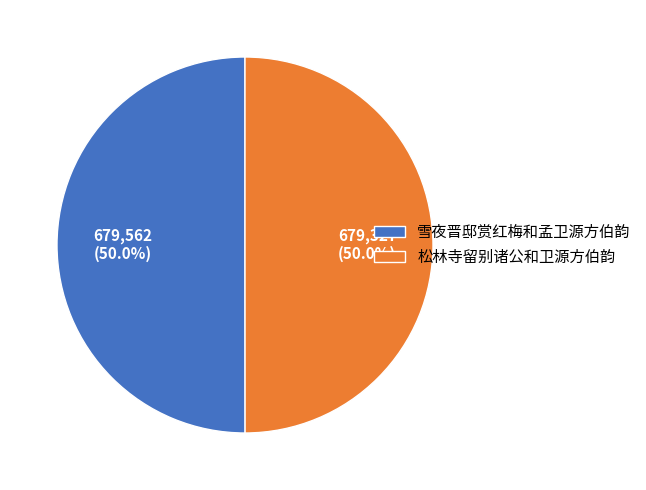

Is the sum of 松林寺留别诸公和卫源方伯韵 and 雪夜晋邸赏红梅和孟卫源方伯韵 greater than half?

Yes